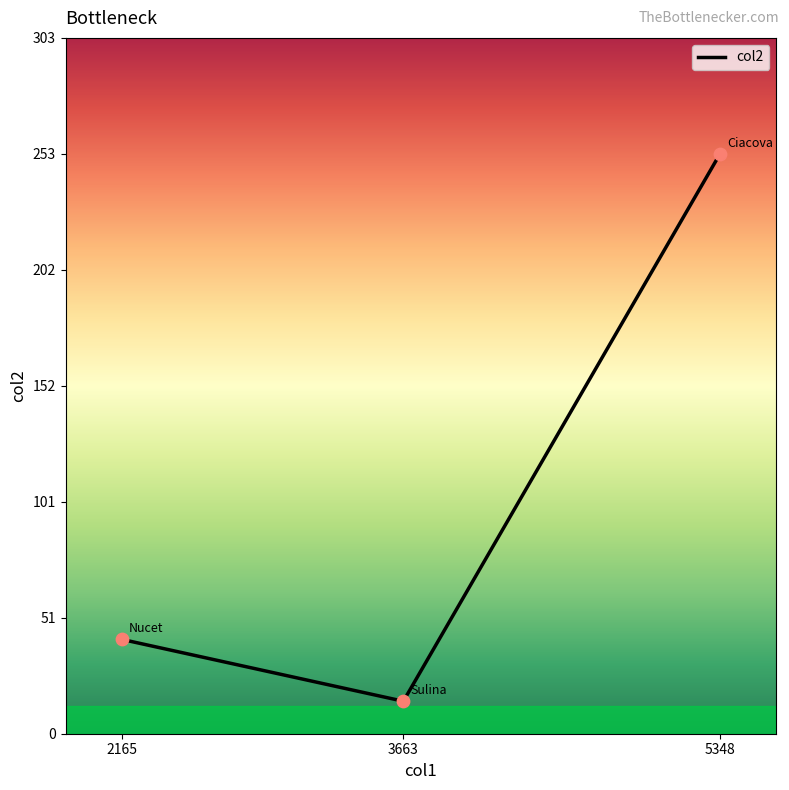

What is the ratio of the value at 5348 to the value at 2165?

6.1